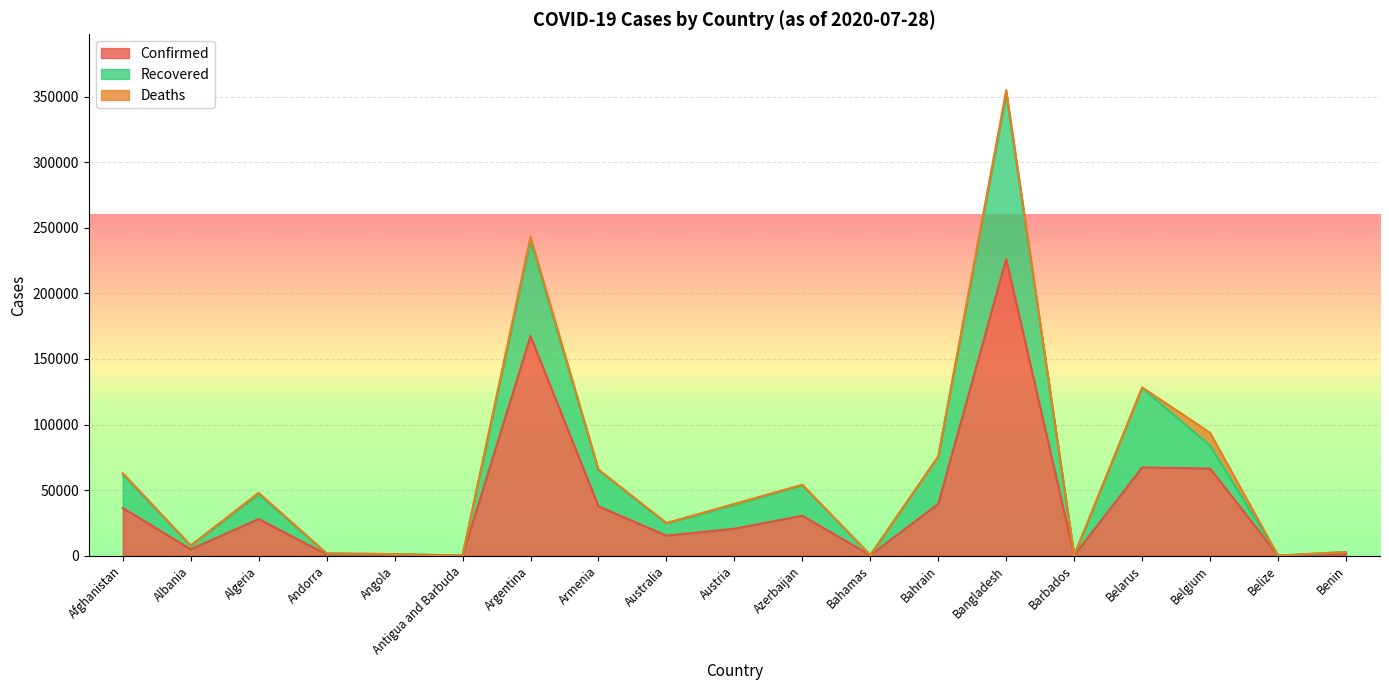

Between Armenia and Benin, which series saw the biggest shift?

Recovered